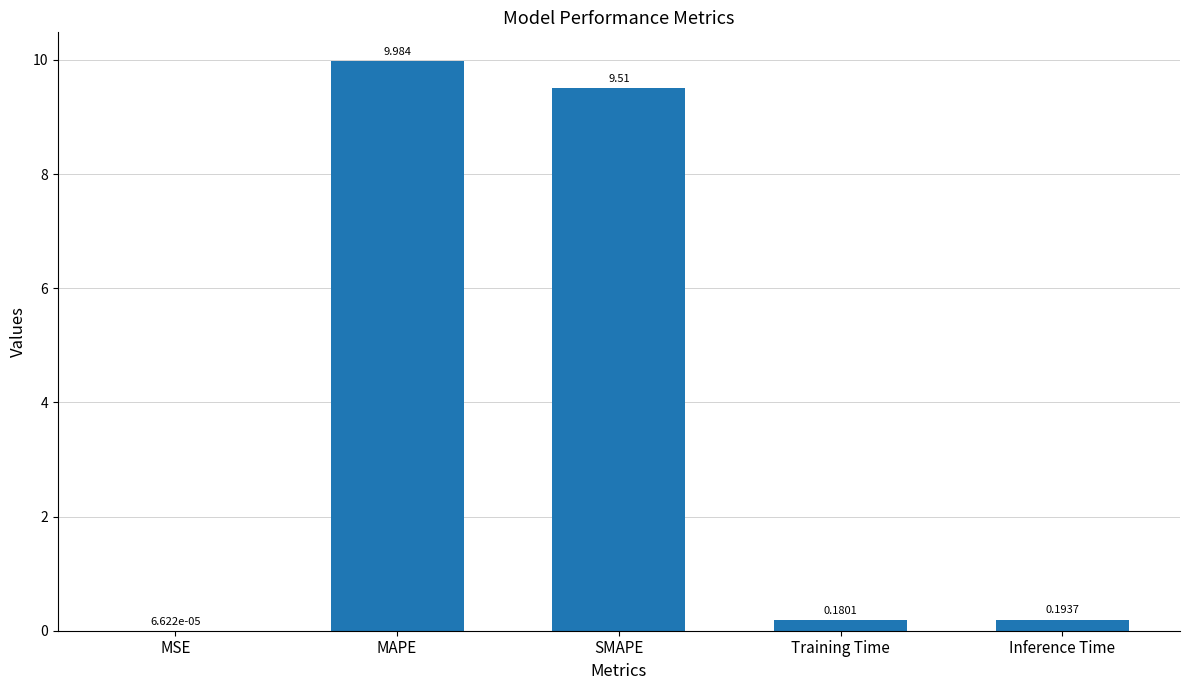

What is the sum of the values at MAPE and Training Time?

10.2